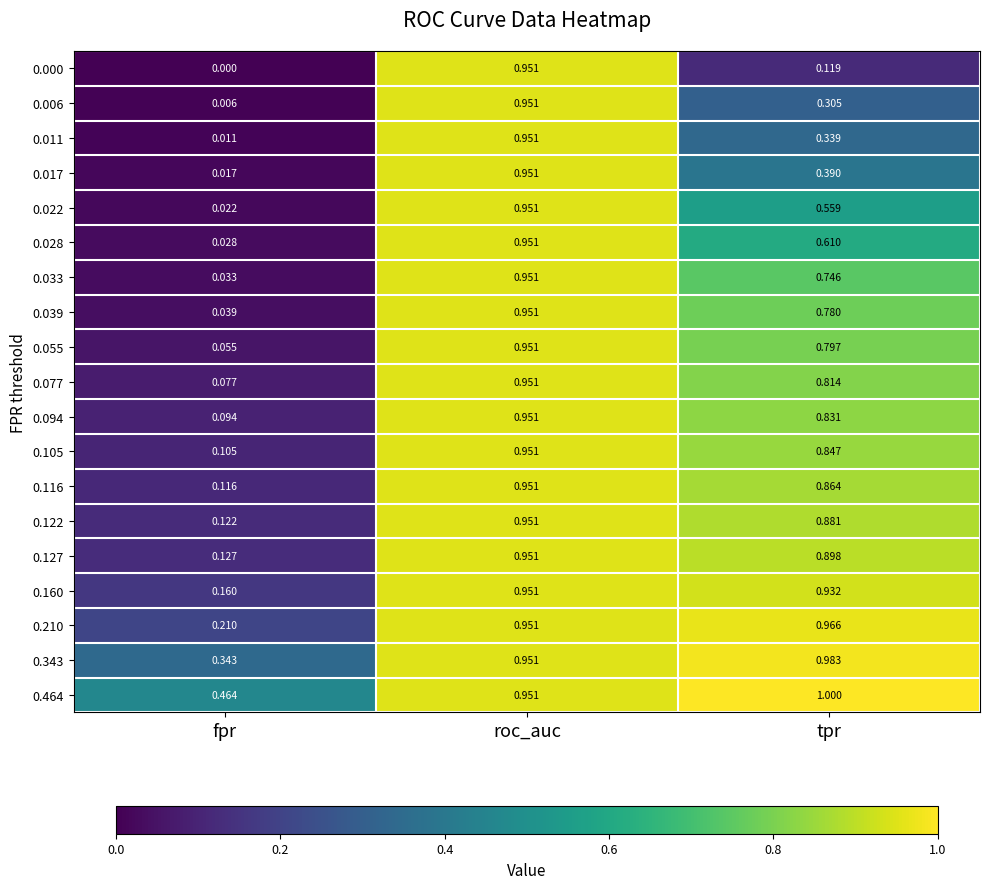

At which category is the sum across all series the highest?

roc_auc